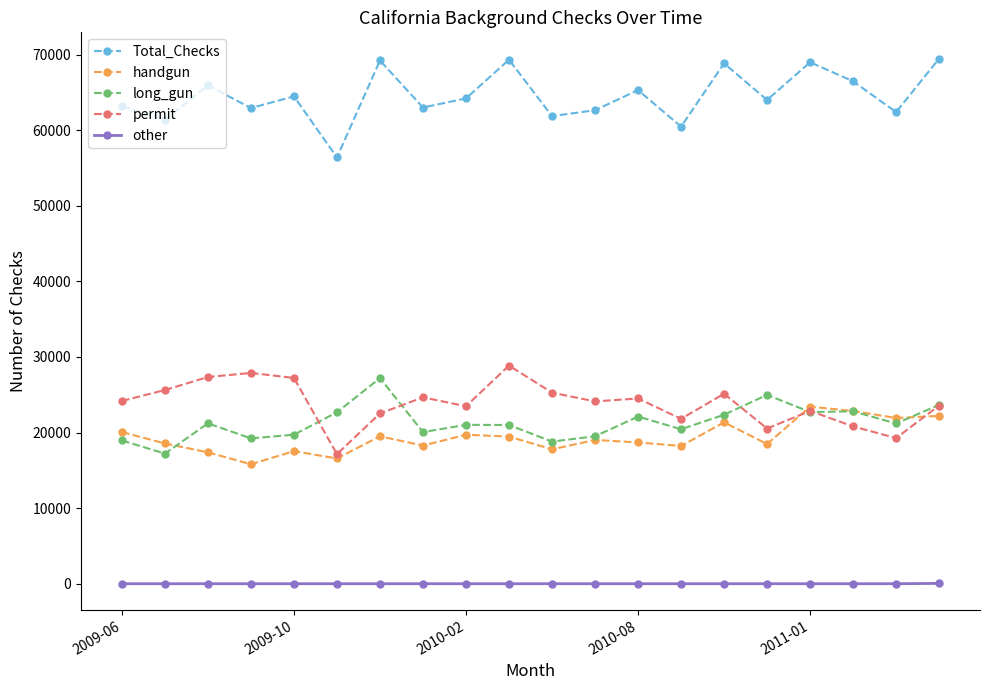

True or false: long_gun has more than 1 interior local peaks.

True